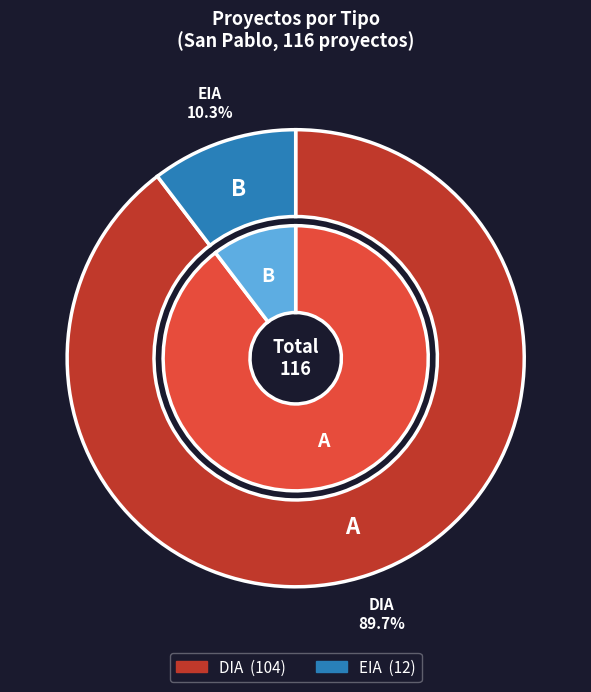

True or false: EIA accounts for 10% of the total.

True